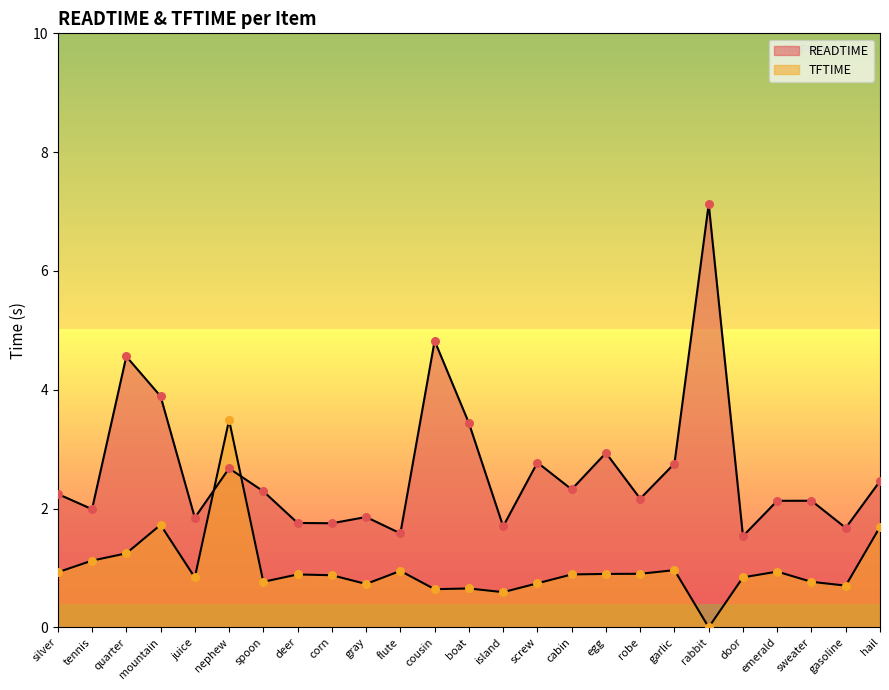

Which series contains the lowest Y value?

TFTIME